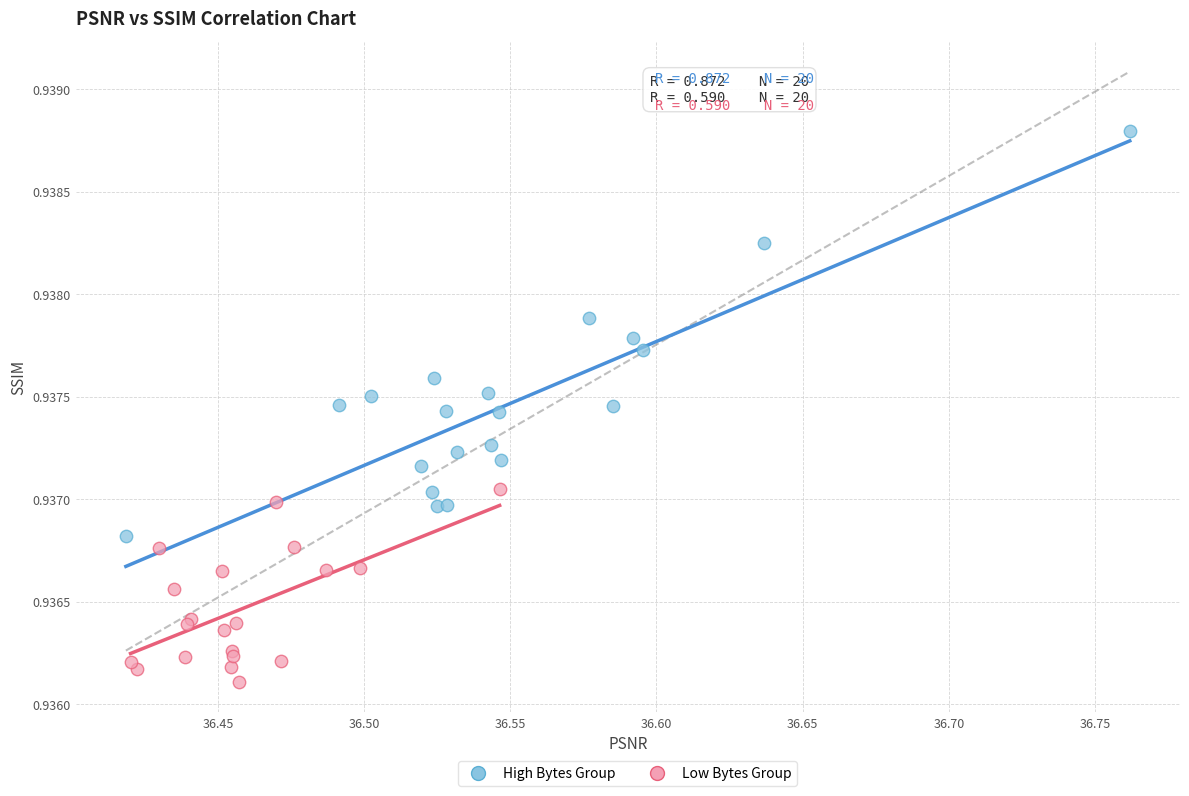

Which series reaches the maximum Y coordinate?

High Bytes Group